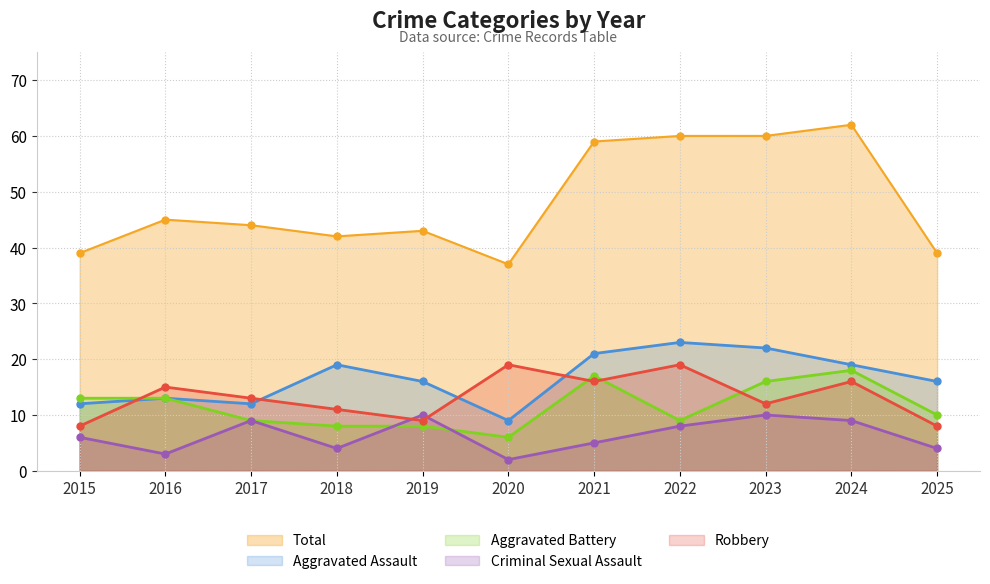

Count the number of categories in the chart.

11